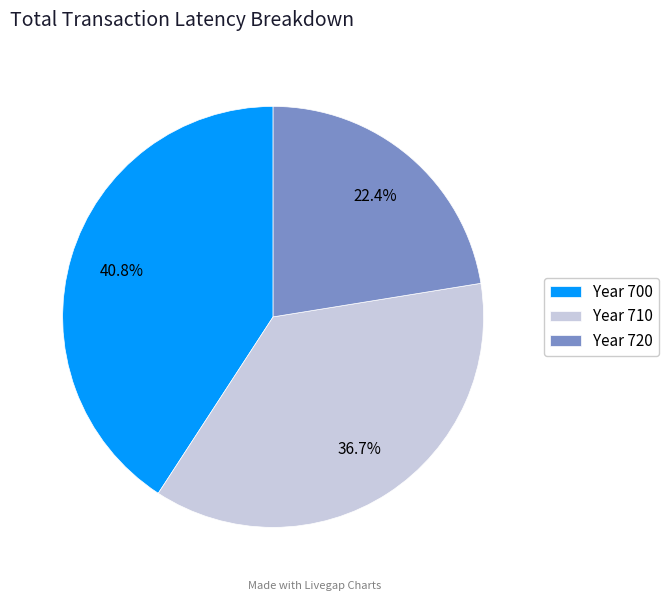

Rank the categories by value from lowest to highest.

Year 720, Year 710, Year 700